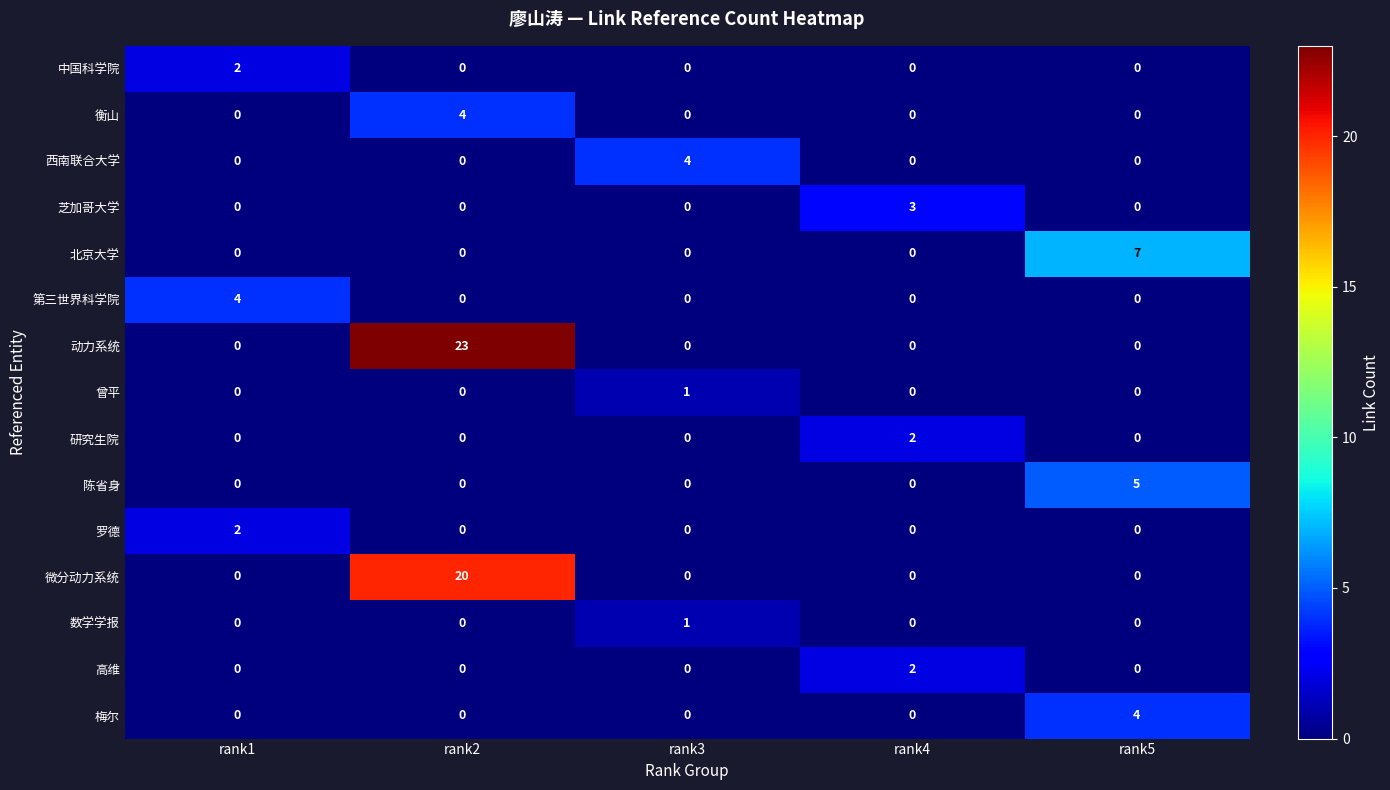

At which label does 数学学报 reach its peak?

rank3